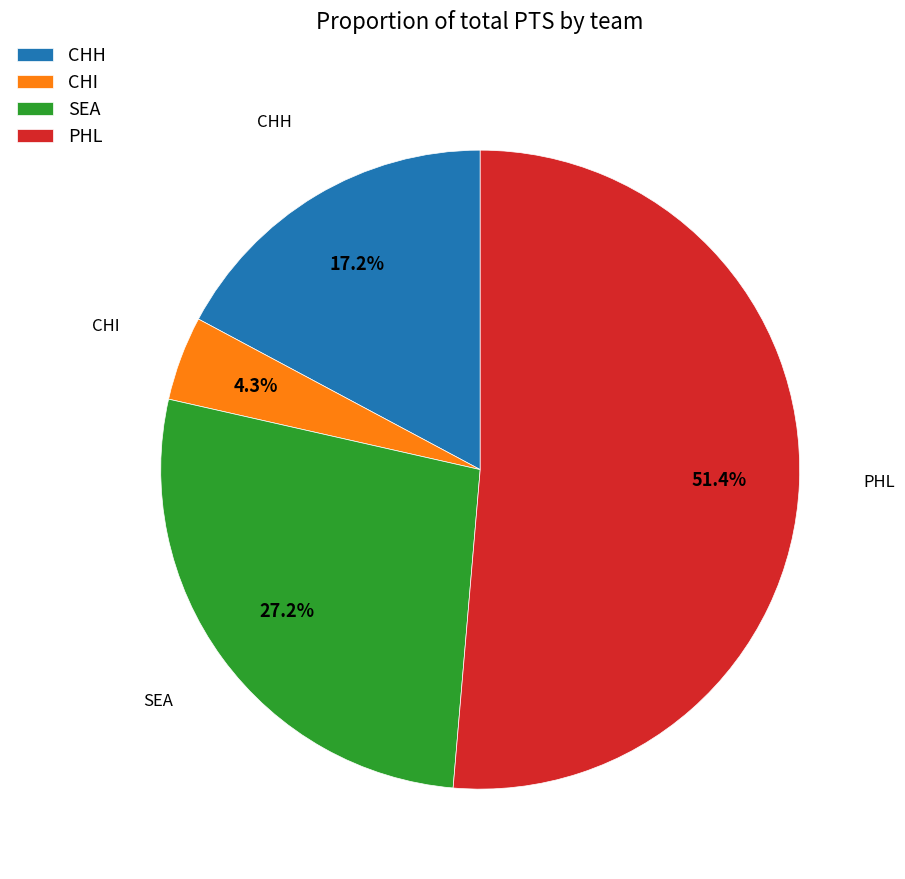

Is there a majority slice in this chart?

Yes